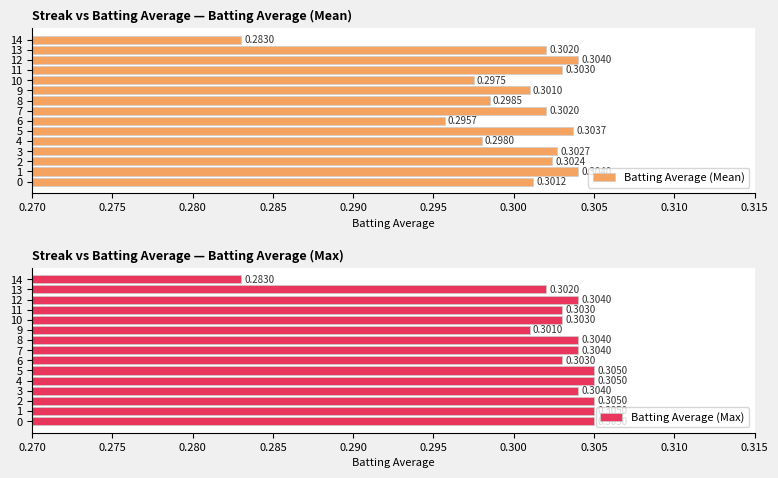

Rank the series by their average value, from highest to lowest.

Batting Average (Max), Batting Average (Mean)